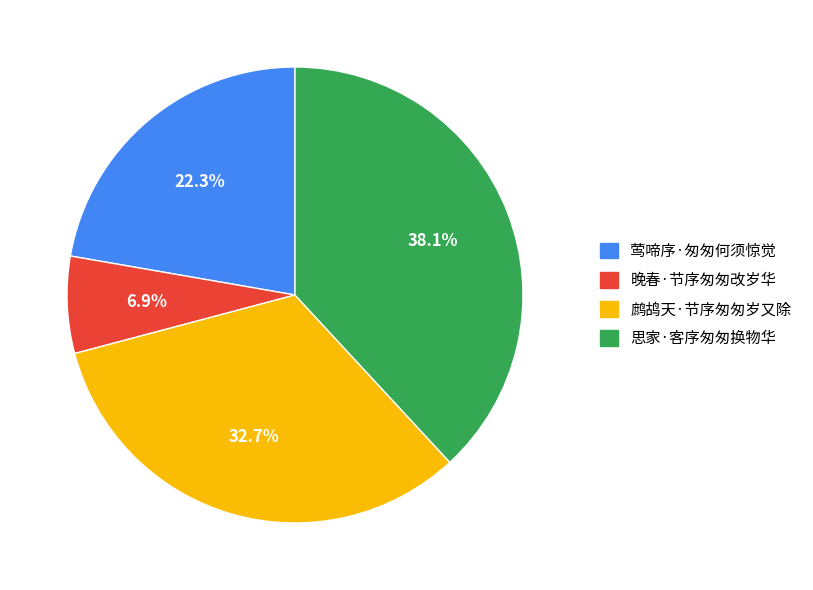

True or false: 晚春·节序匆匆改岁华 accounts for 16% of the total.

False